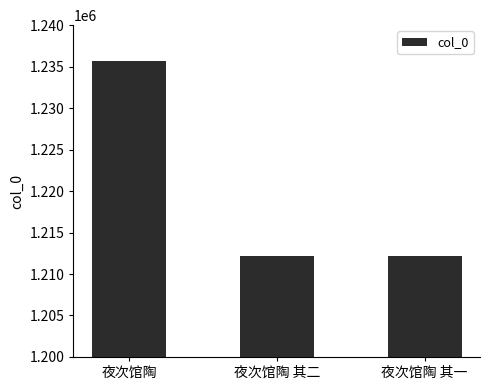

Is it true that the value at 夜次馆陶 其一 is 1212174?

True